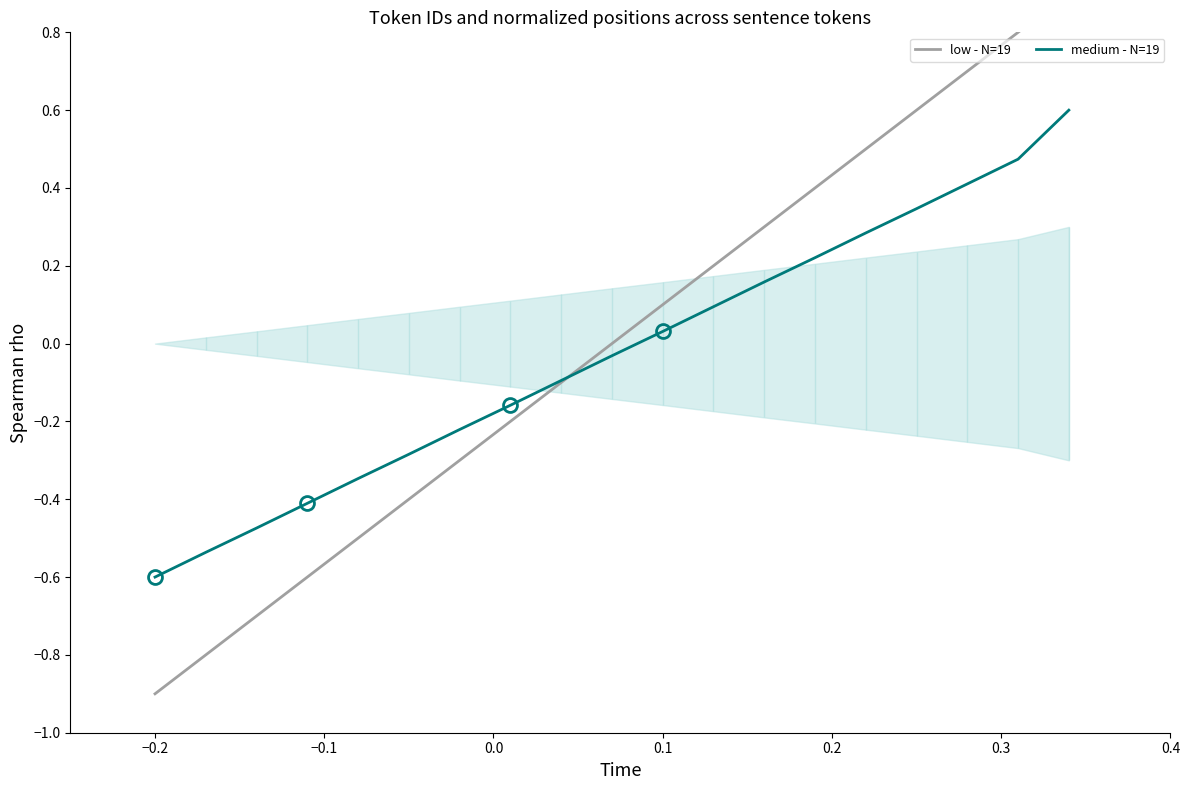

What is the maximum value for low - N=19?

0.9